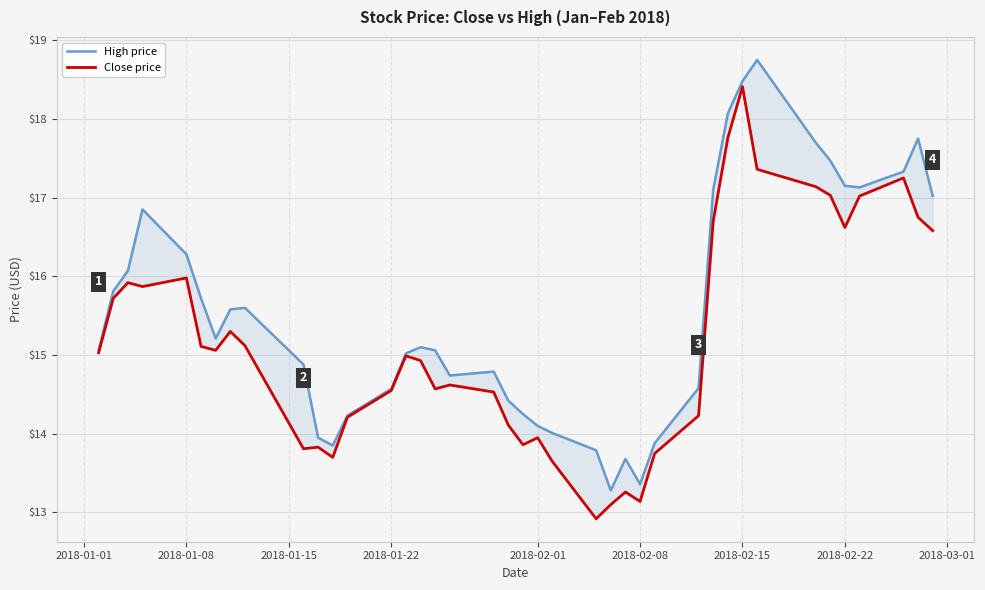

How many lines are shown in the chart?

2